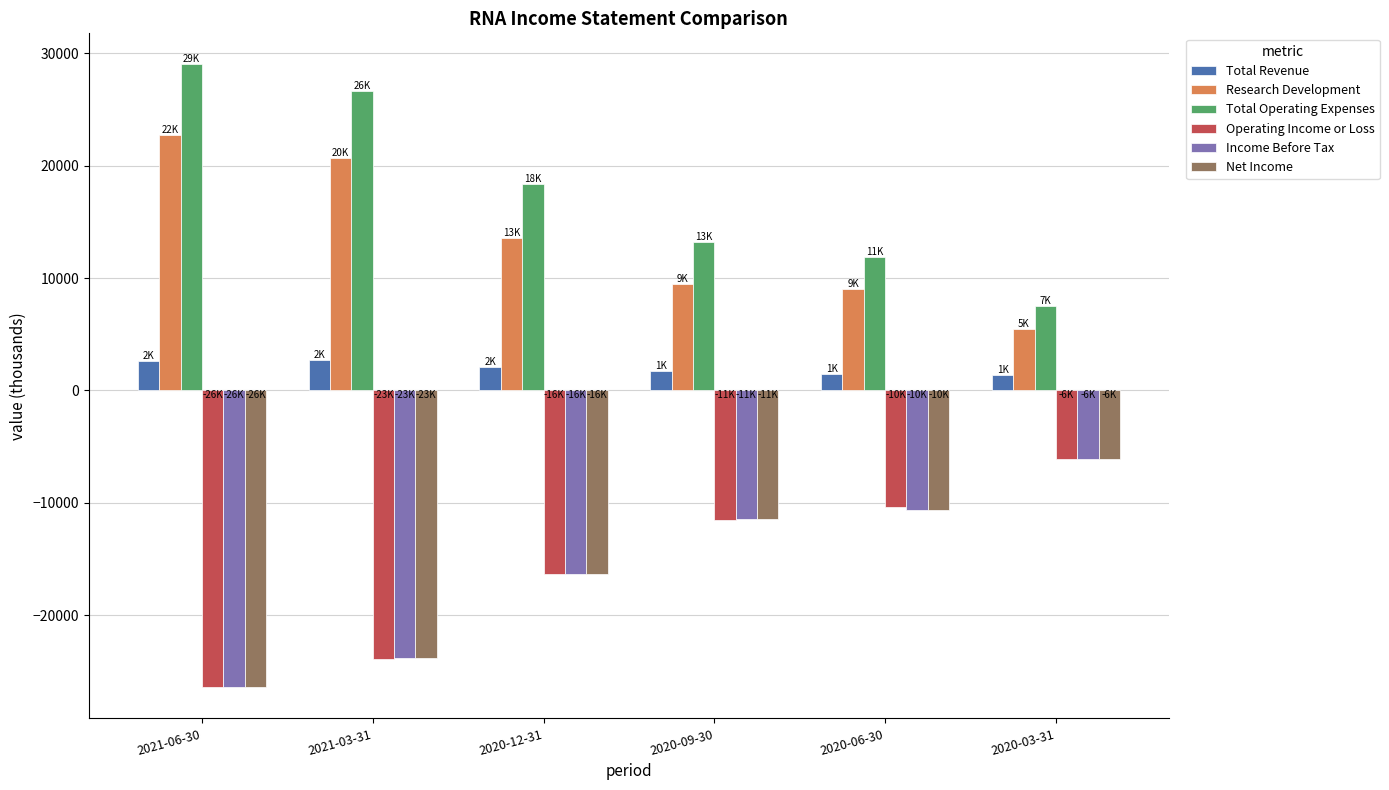

The value of Operating Income or Loss at 2020-06-30 is -10400. True or false?

True